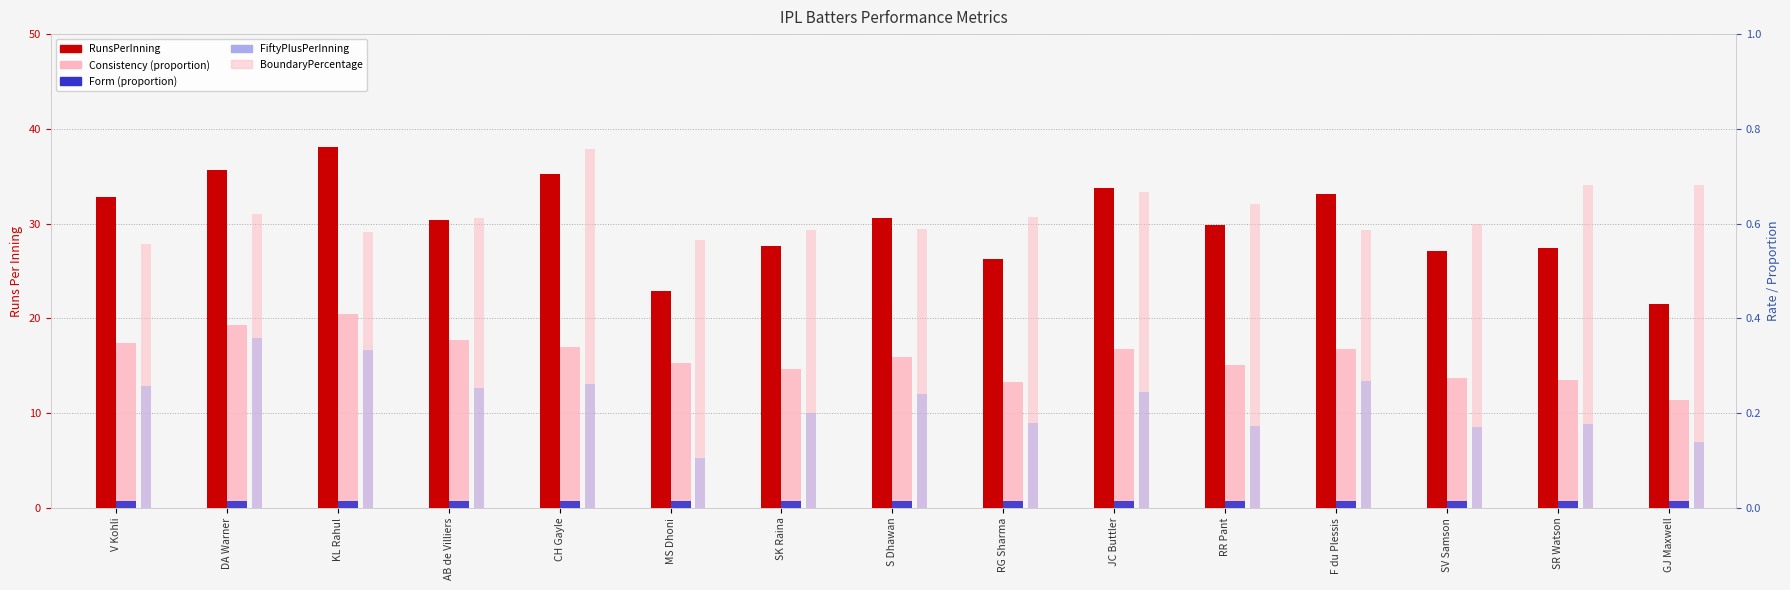

Where is Form nearest to the value 0?

V Kohli